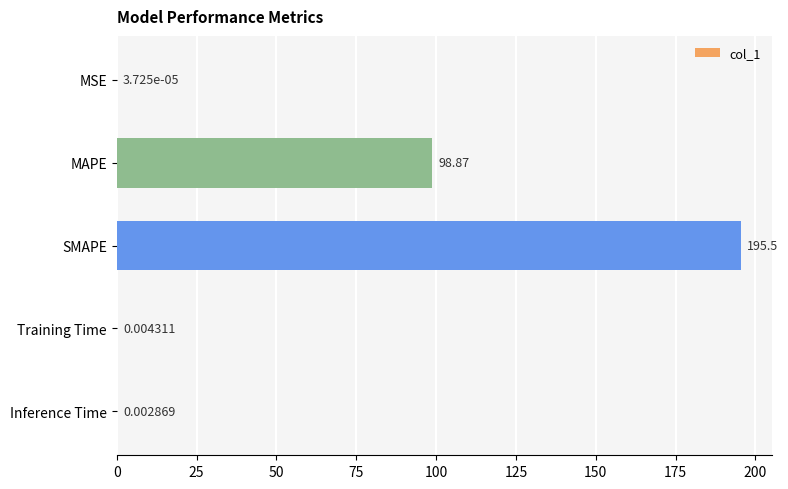

At which label is the value closest to 97?

MAPE